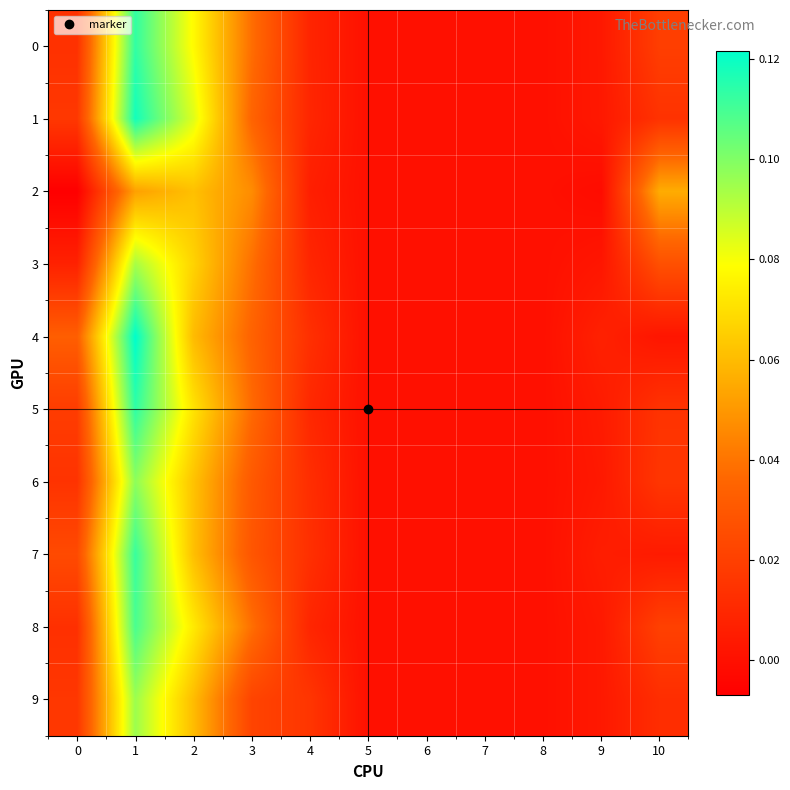

Reading left to right, what are all the values shown in this chart?

row_0: 0.0	0.1	0.1	0.0	0.0	0.0	0.0	0.0	0.0	0.0	0.0
row_1: 0.0	0.1	0.1	0.0	0.0	0.0	0.0	0.0	0.0	0.0	0.0
row_2: -0.0	0.1	0.1	0.0	0.0	0.0	0.0	0.0	0.0	-0.0	0.1
row_3: 0.0	0.1	0.1	0.0	0.0	0.0	0.0	0.0	0.0	0.0	0.0
row_4: 0.0	0.1	0.1	0.0	0.0	0.0	0.0	0.0	0.0	0.0	0.0
row_5: 0.0	0.1	0.1	0.0	0.0	0.0	0.0	0.0	0.0	0.0	0.0
row_6: 0.0	0.1	0.1	0.0	0.0	0.0	0.0	0.0	0.0	0.0	0.0
row_7: 0.0	0.1	0.1	0.0	0.0	0.0	0.0	0.0	0.0	0.0	0.0
row_8: 0.0	0.1	0.1	0.0	0.0	0.0	0.0	0.0	0.0	0.0	0.0
row_9: 0.0	0.1	0.1	0.0	0.0	0.0	0.0	0.0	0.0	0.0	0.0